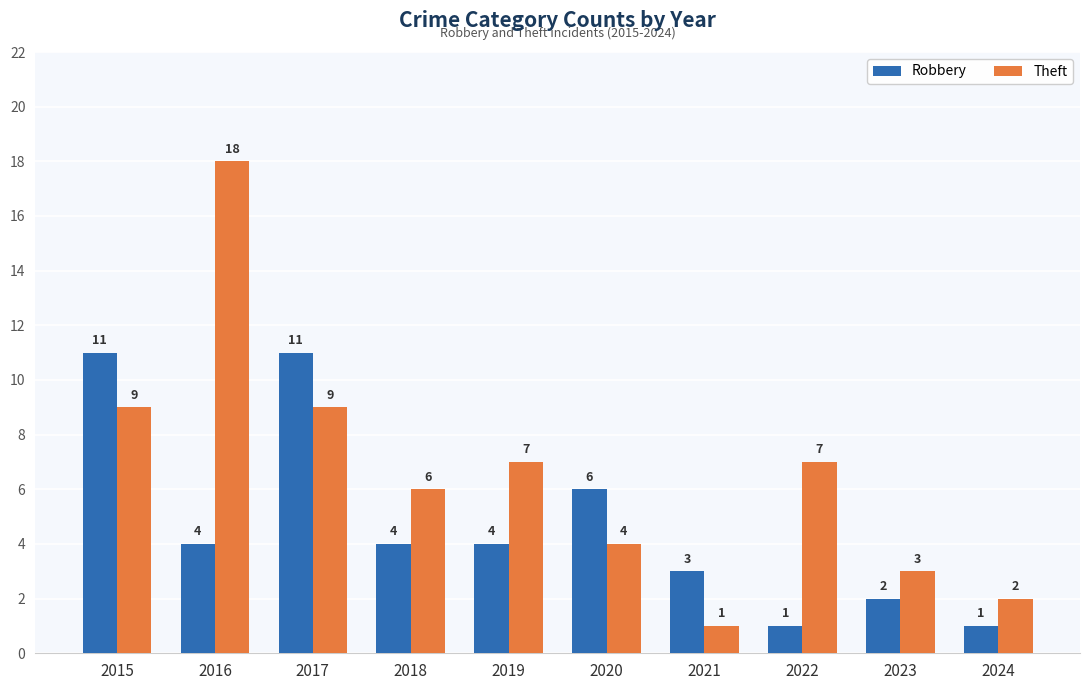

Count the number of categories in the chart.

10